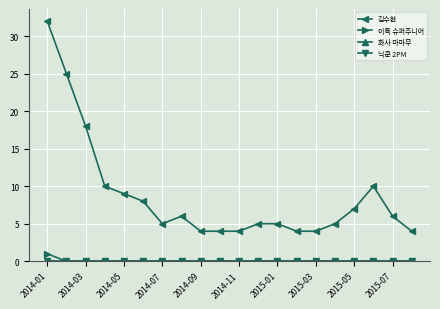

How many lines are shown in the chart?

4